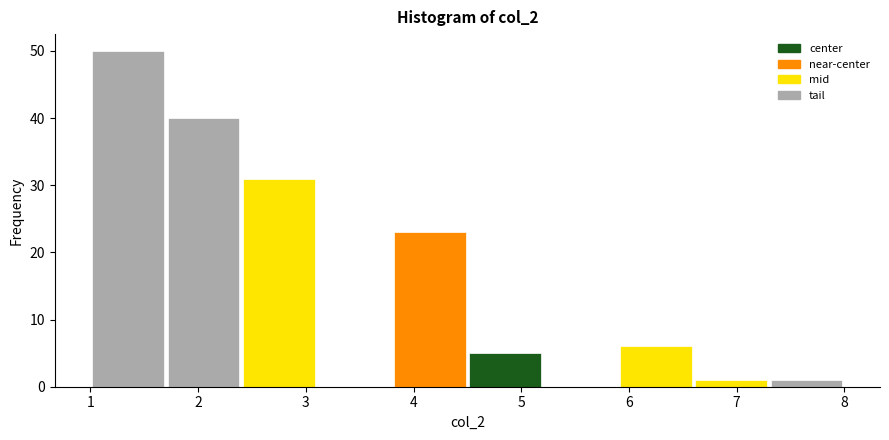

Reading left to right, transcribe this chart: for each bar, give the range it covers on the x-axis and its height. The values are not printed on the chart, so give them approximately, as read against the axis.

1.0 to 1.7: 50
1.7 to 2.4: 40
2.4 to 3.1: 31
3.1 to 3.8: 0
3.8 to 4.5: 23
4.5 to 5.2: 5
5.2 to 5.9: 0
5.9 to 6.6: 6
6.6 to 7.3: 1
7.3 to 8.0: 1